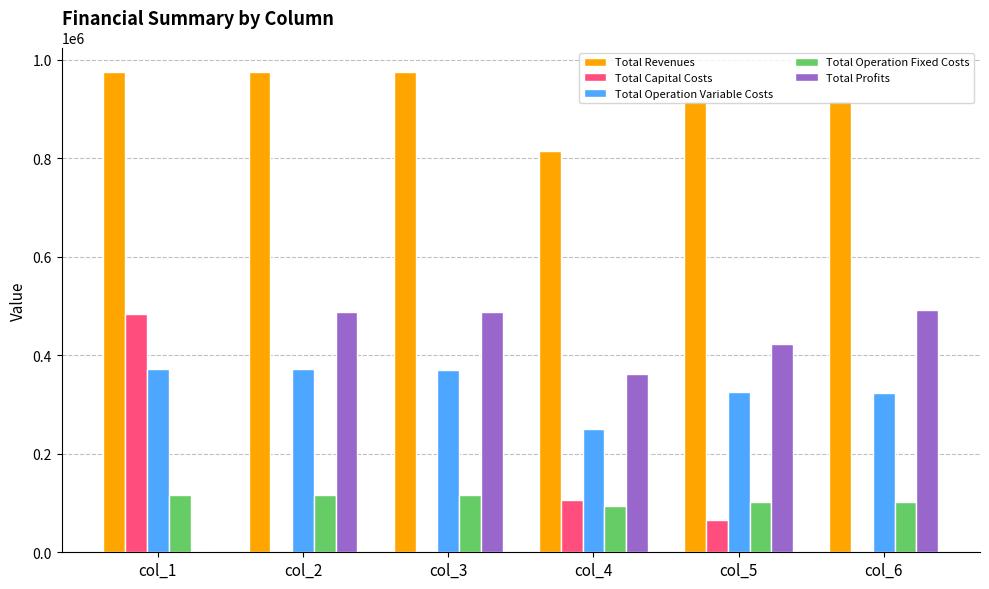

The Total Operation Fixed Costs series shows 117166.8 at col_3. True or false?

True